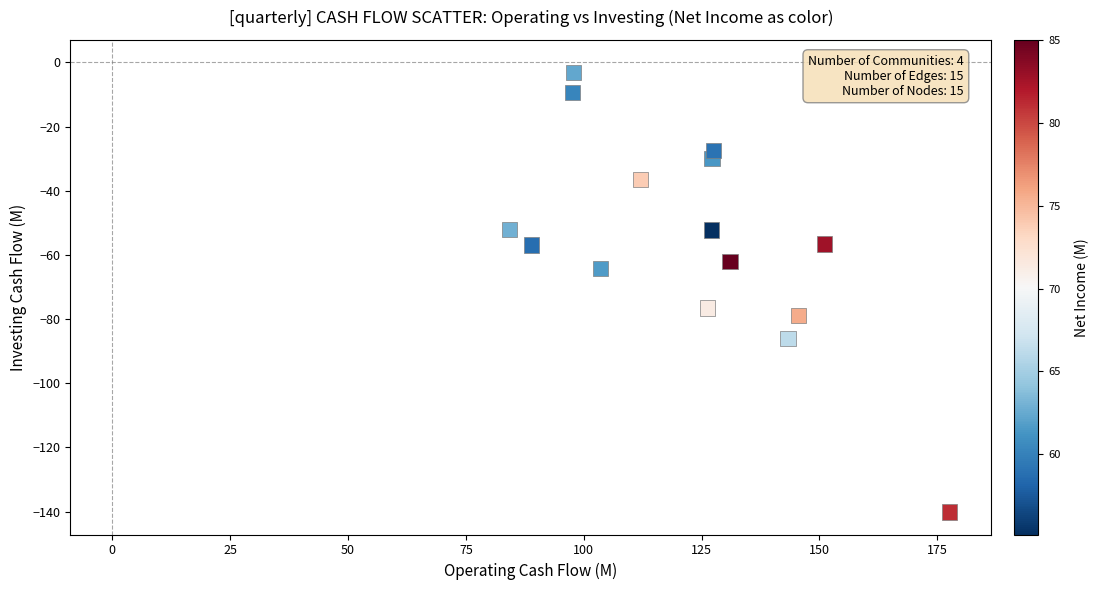

What is the range of Y values (max minus min)?

137.0